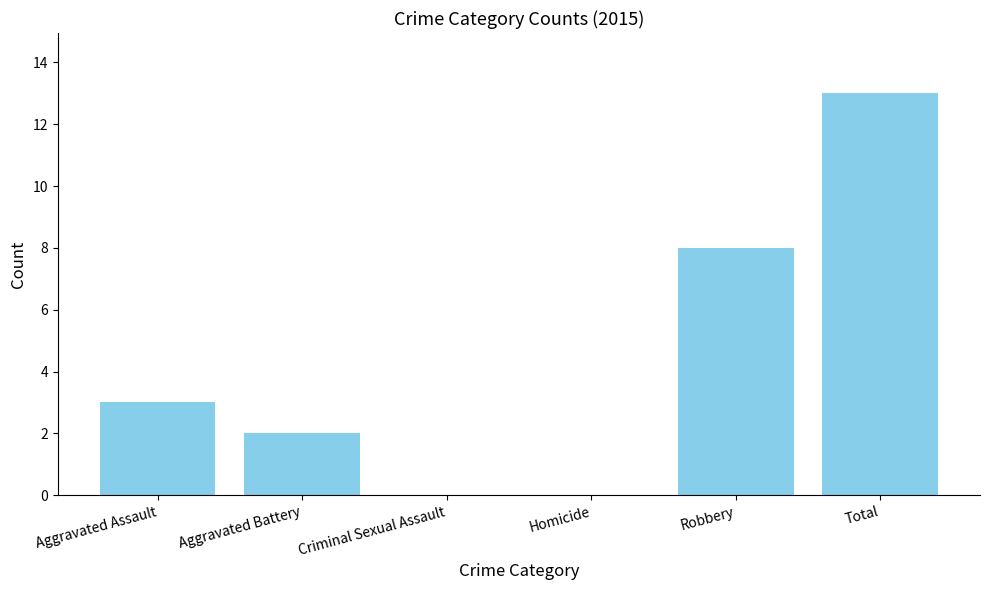

Reading right to left, what are all the values shown in this chart?

13	8	0	0	2	3